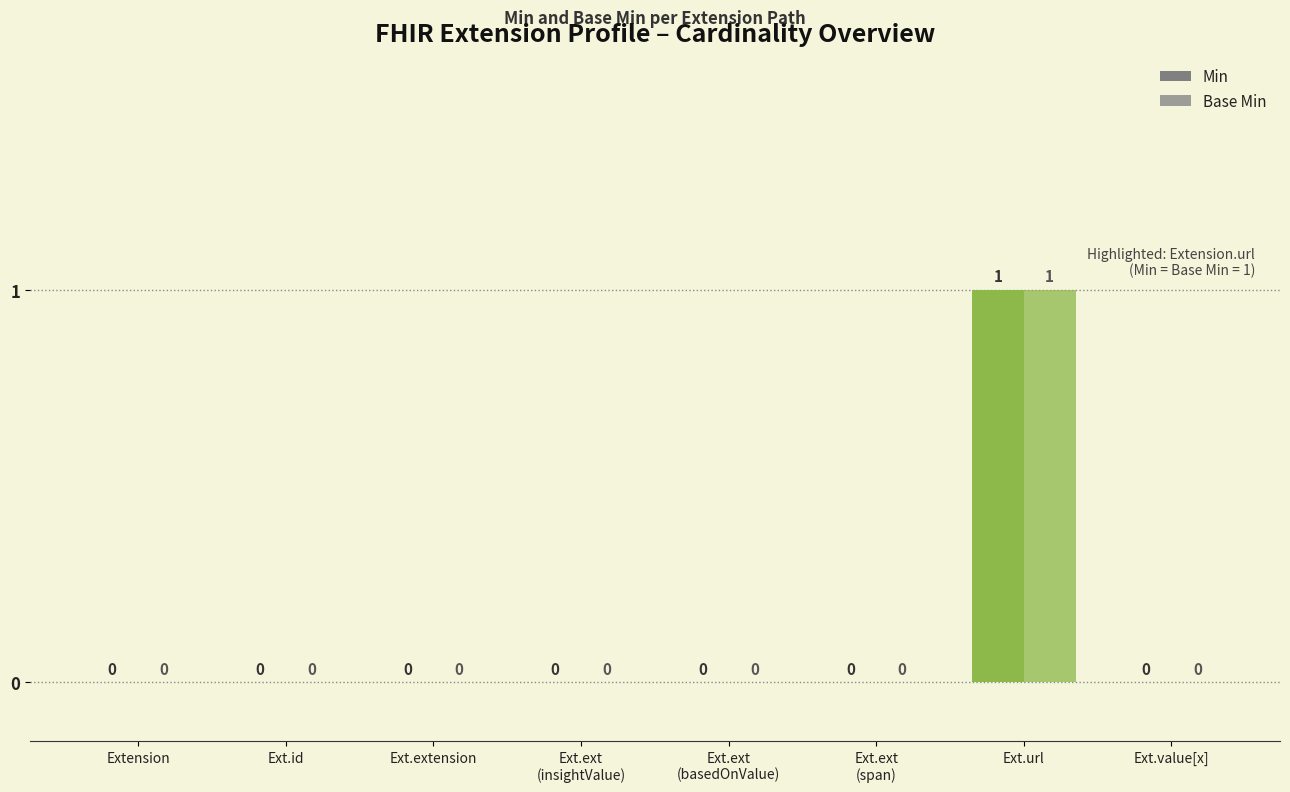

The value of Min at Ext.ext
(insightValue) is 0. True or false?

False